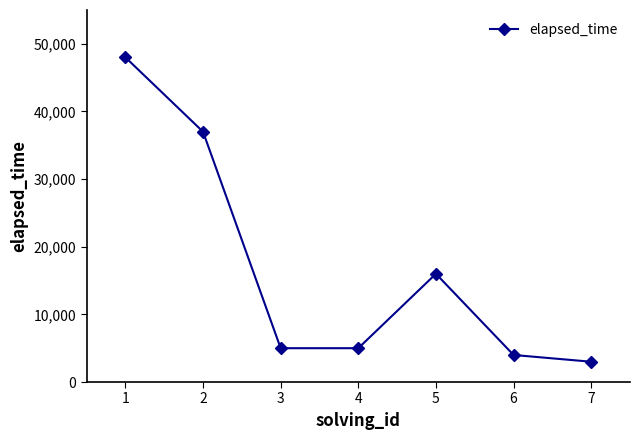

What is the approximate value at 3?

5000